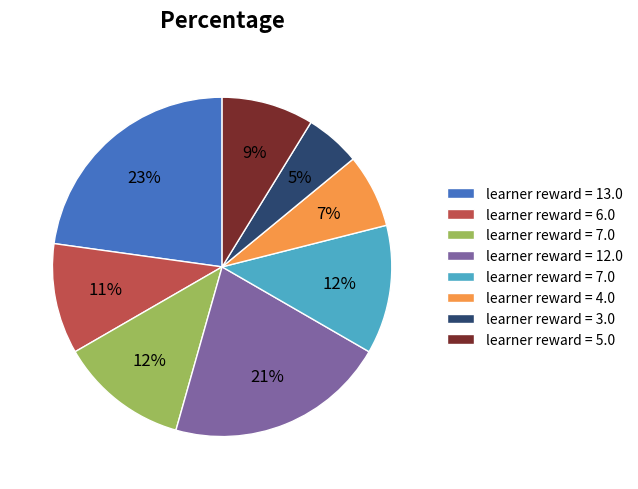

How many segments does this pie chart have?

8